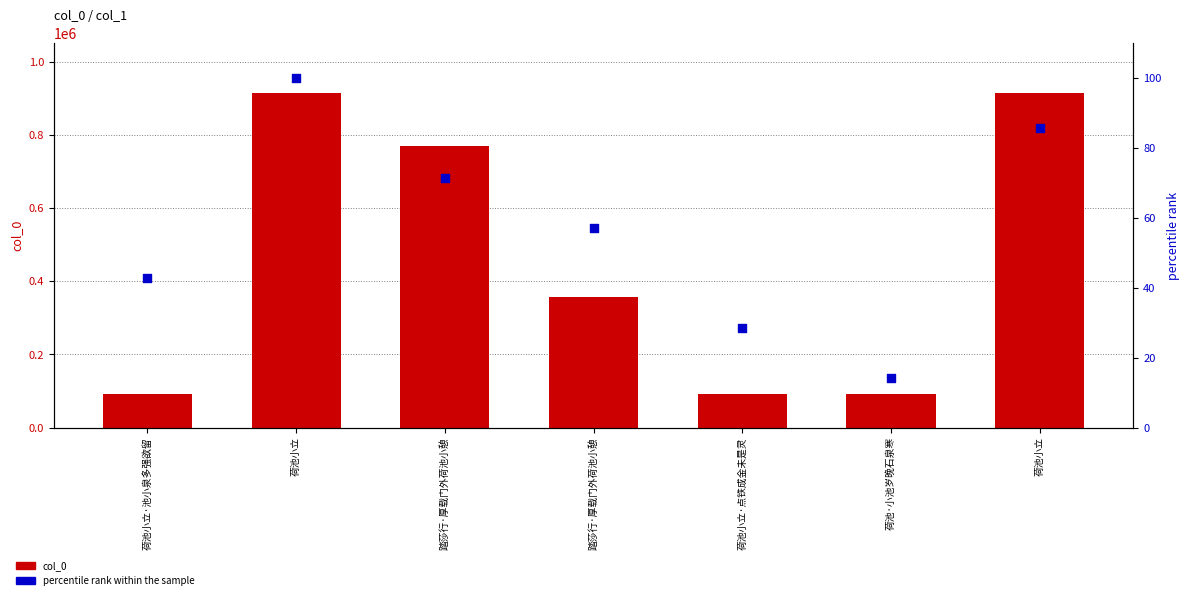

Which series contains the highest Y value?

col_0